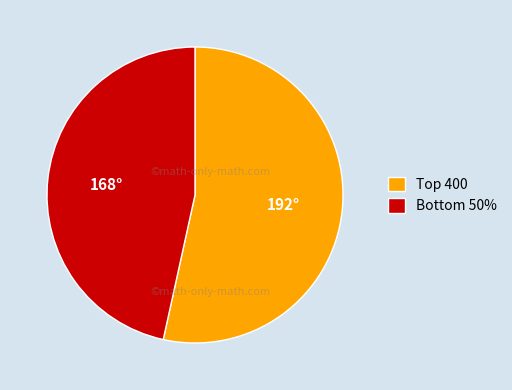

What is the majority slice?

Top 400